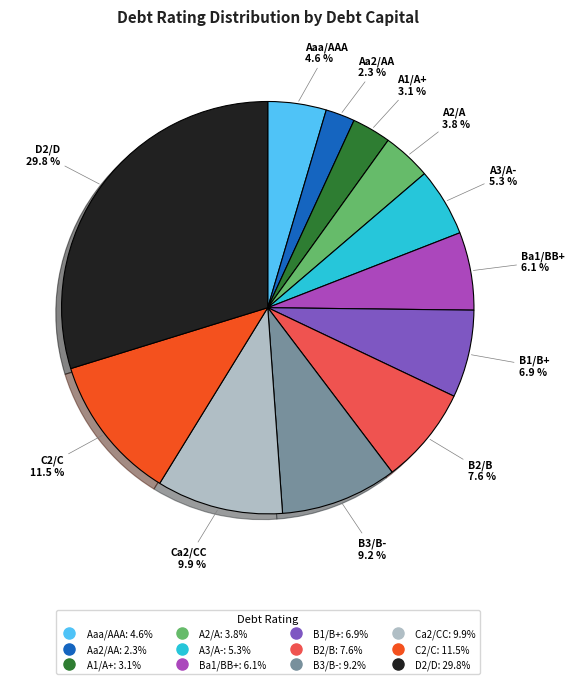

To the nearest percent, what is the average slice percentage?

8%